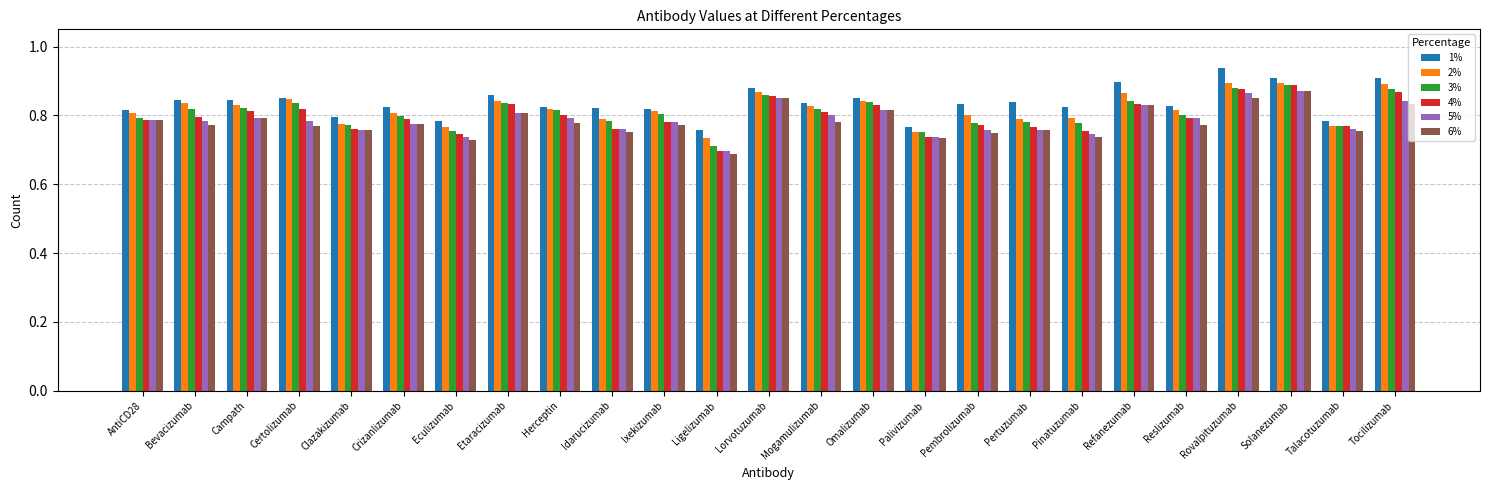

What is the label of the 11th bar from the right?

Omalizumab